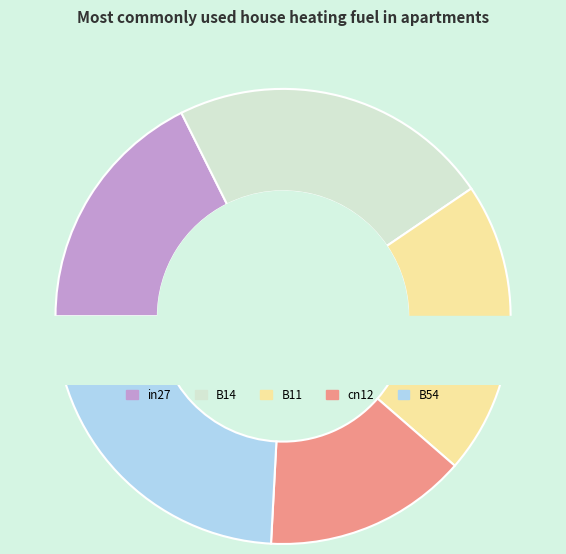

To the nearest percent, what portion does B11 represent?

21%